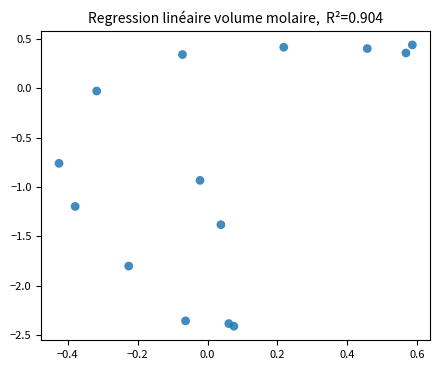

What is the range of Y values (max minus min)?

2.9